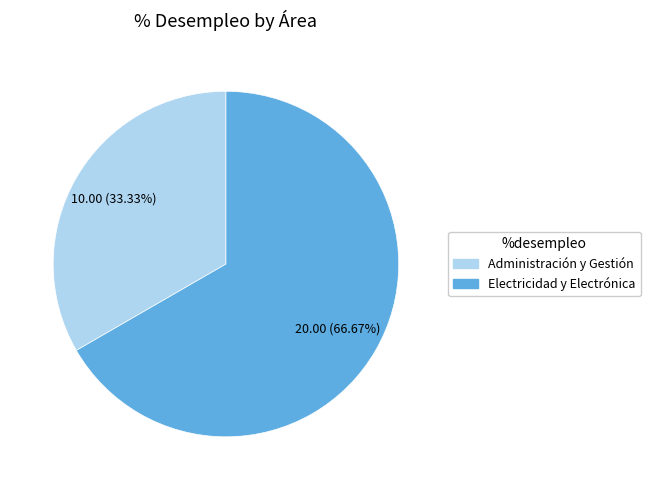

Is there a majority slice in this chart?

Yes